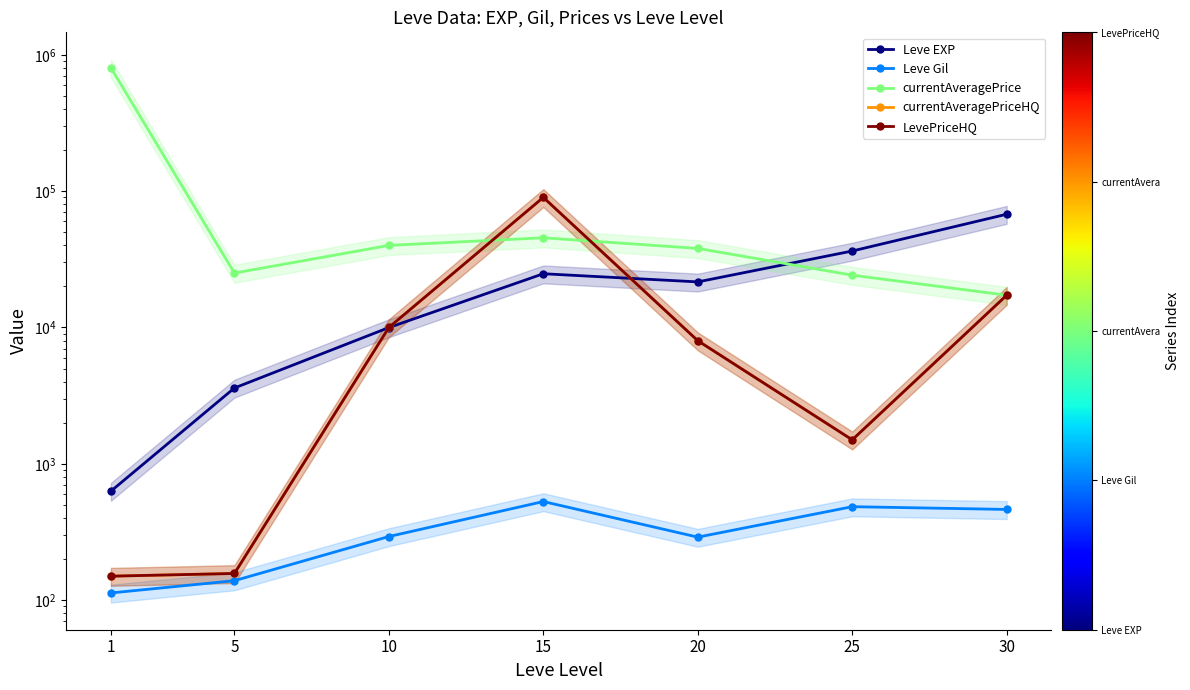

Reading right to left, transcribe all the data shown in this chart.

Leve EXP: 67730.0	36390.0	21600.0	24790.0	9990.0	3600.0	630.0
Leve Gil: 463.0	485.0	290.0	529.0	293.0	139.0	113.0
currentAveragePrice: 17247.5	24199.0	38015.0	45504.5	40000.0	25079.2	803511.6
currentAveragePriceHQ: 17247.5	1500.0	8000.0	90009.0	10005.0	157.0	150.0
LevePriceHQ: 17247.5	1500.0	8000.0	90009.0	10005.0	157.0	150.0